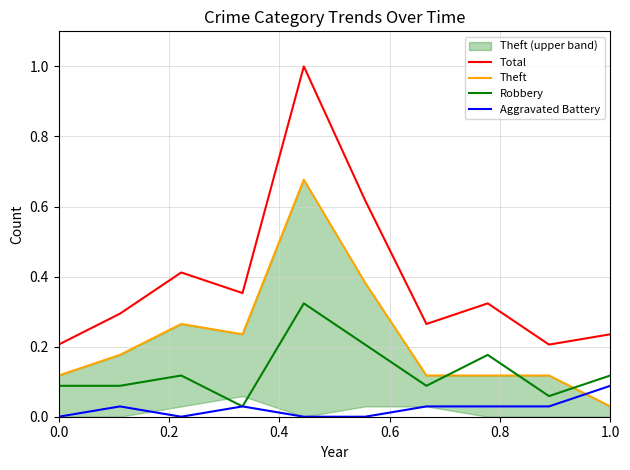

True or false: Robbery and Total intersect in this chart.

False